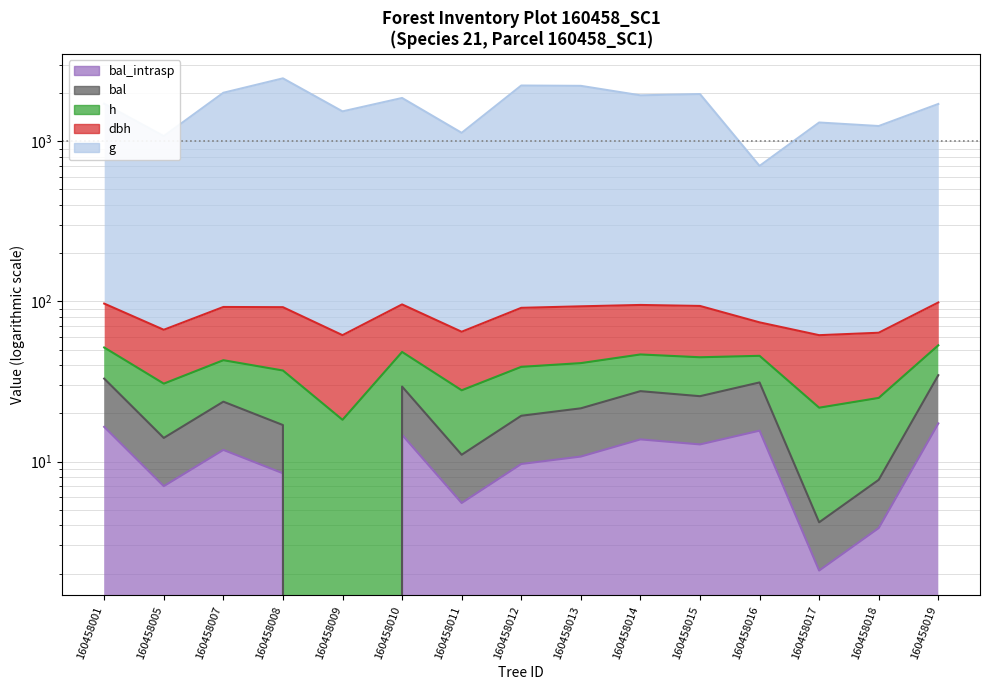

At which label is bal_intrasp closest to 17?

160458008